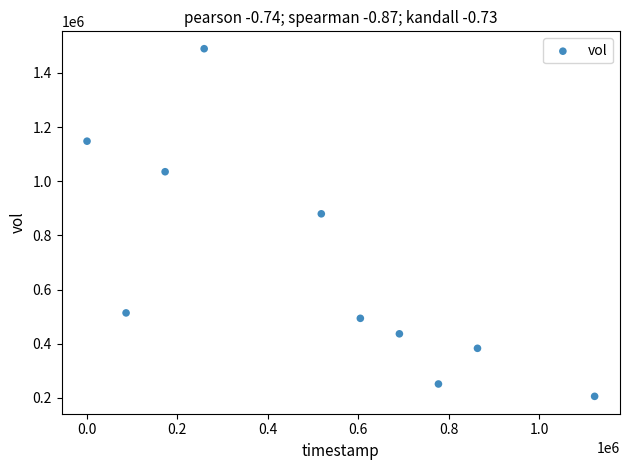

What Y value in the scatter plot is closest to 847600?

879800